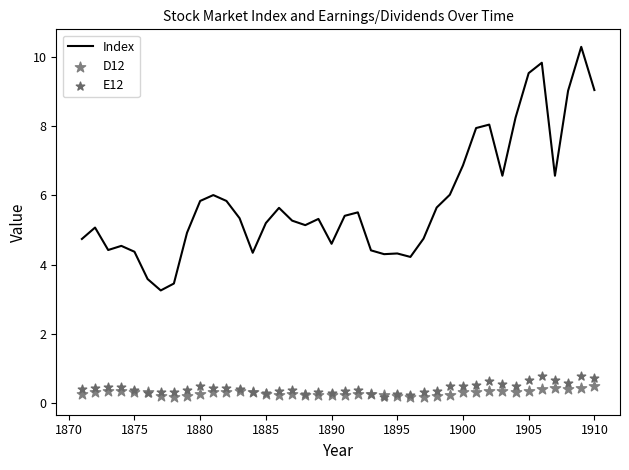

Which series has the largest total across all categories?

Index